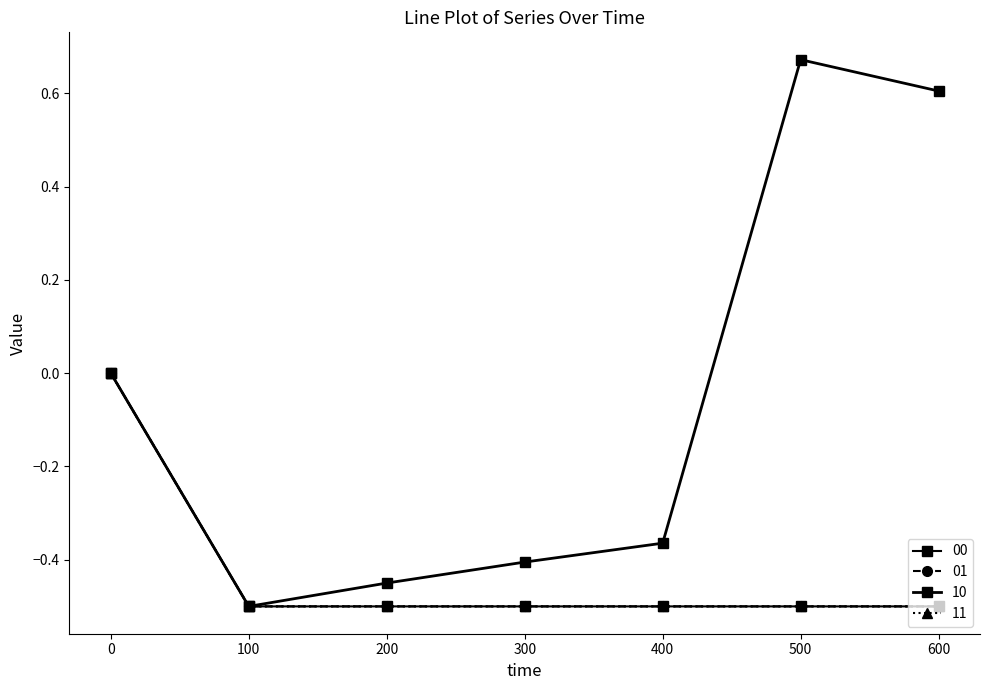

List the series in order of their peak value, highest first.

10, 00, 01, 11